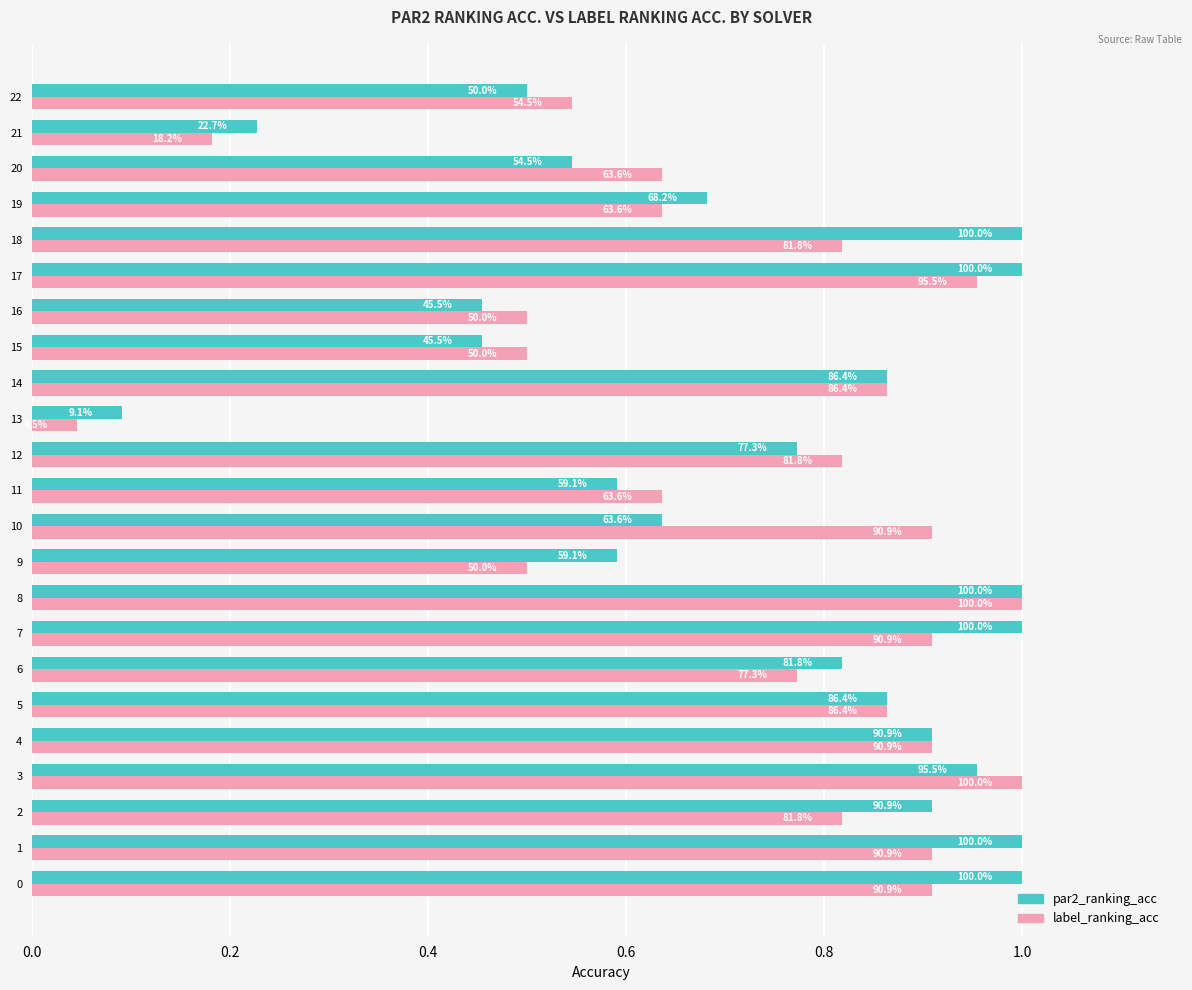

What position from the left is 16?

17